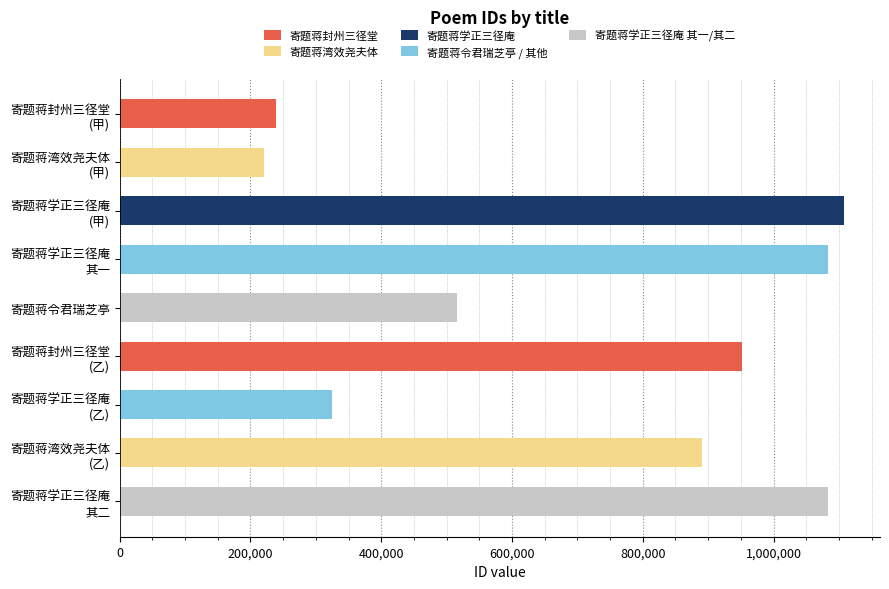

The chart shows a value of 515577 at 寄题蒋令君瑞芝亭. True or false?

True